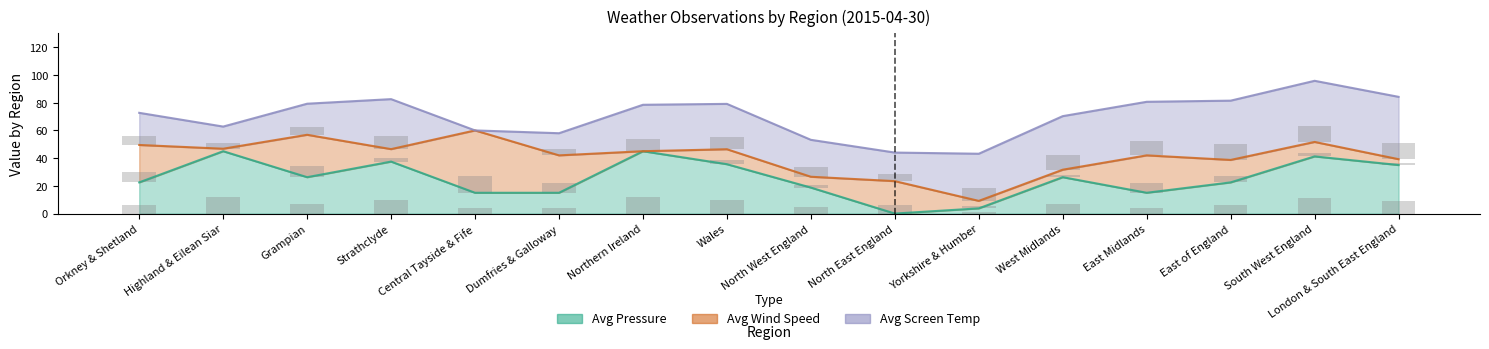

Where does the Avg Pressure series first go above 26?

Highland & Eilean Siar